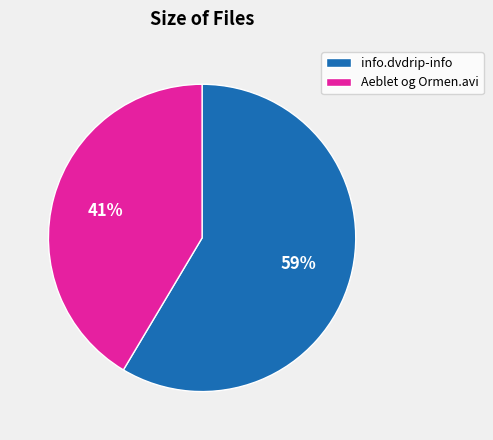

To the nearest percent, what percentage of the pie is Aeblet og Ormen.avi?

41%